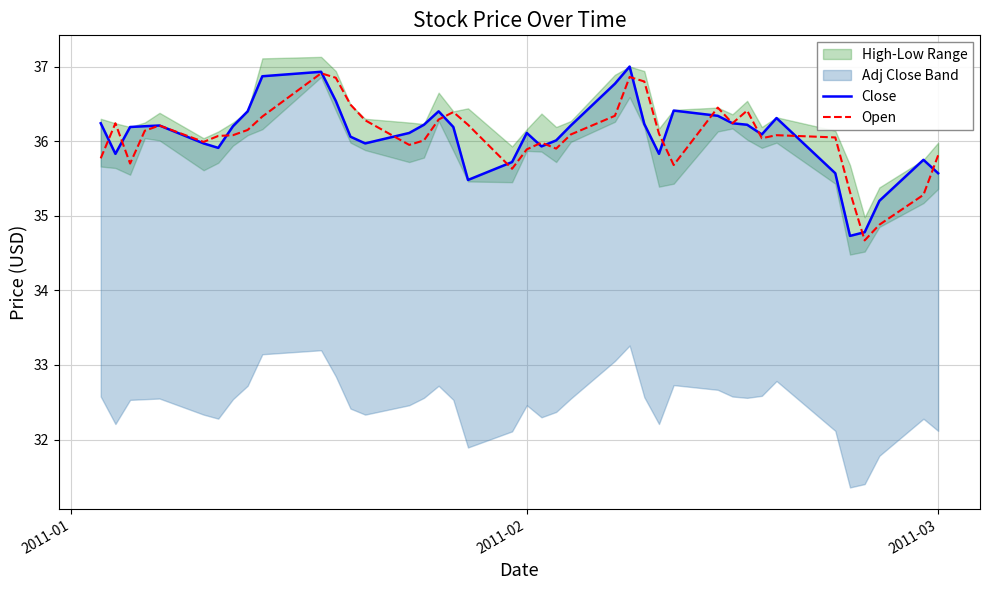

Which series has the largest total across all categories?

Close